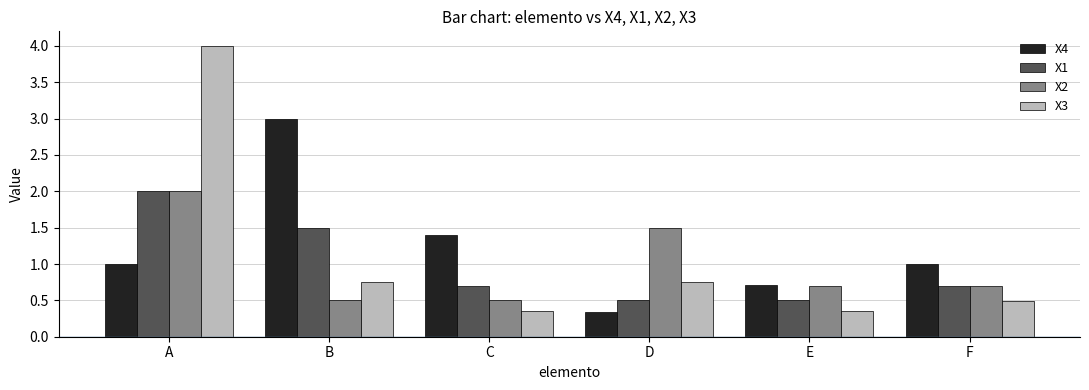

At which category does the chart reach its peak across all series?

A